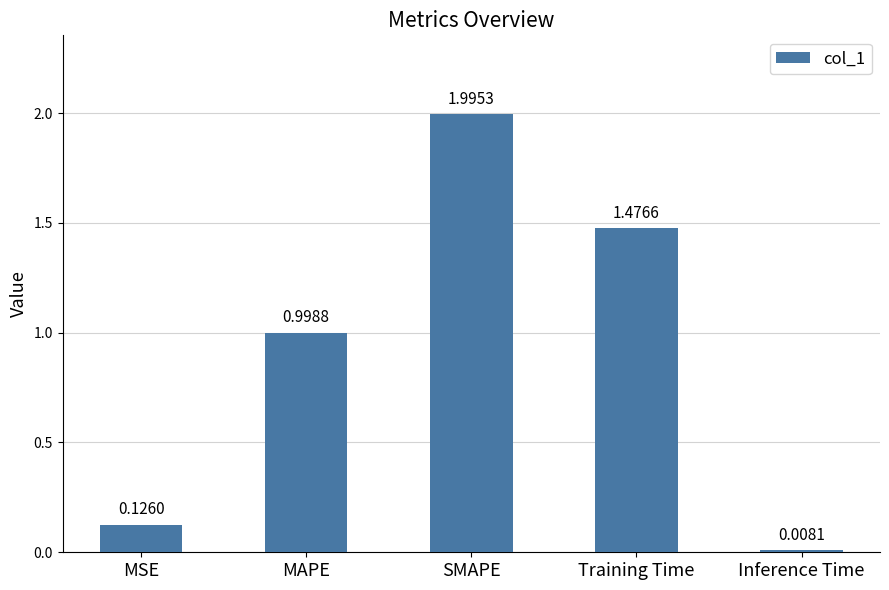

Which has a higher value, Inference Time or MSE?

MSE